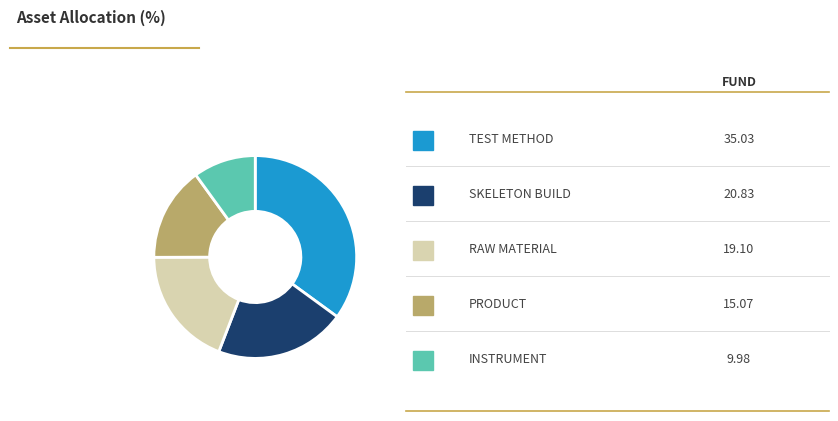

Is there any slice that represents more than half of the pie?

No